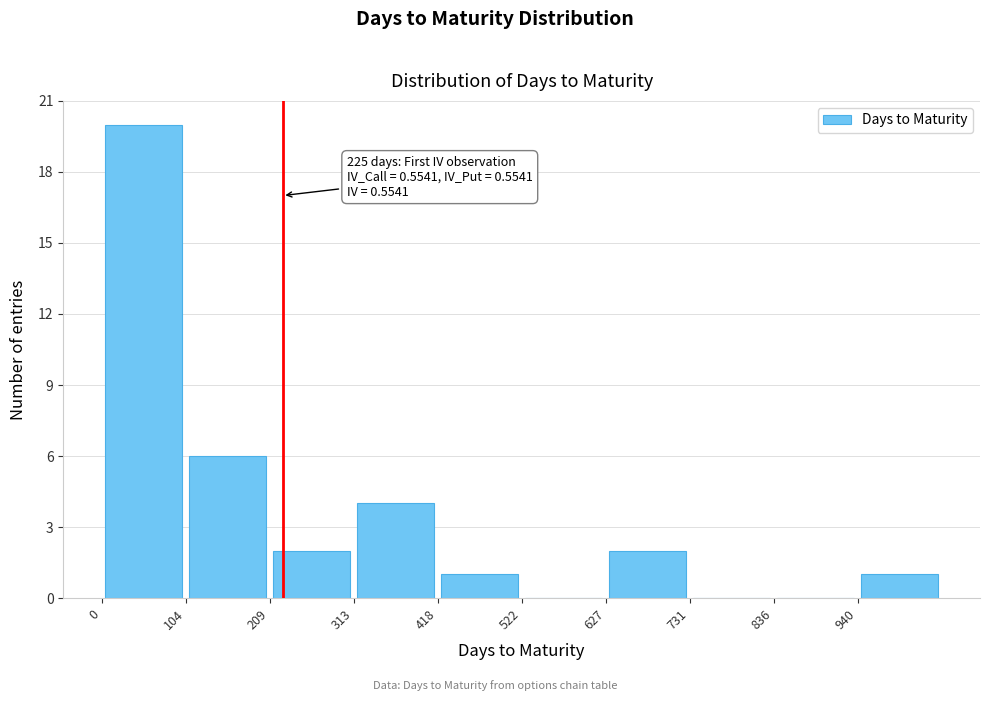

Which range on the x-axis has the tallest bar?

0 to 100